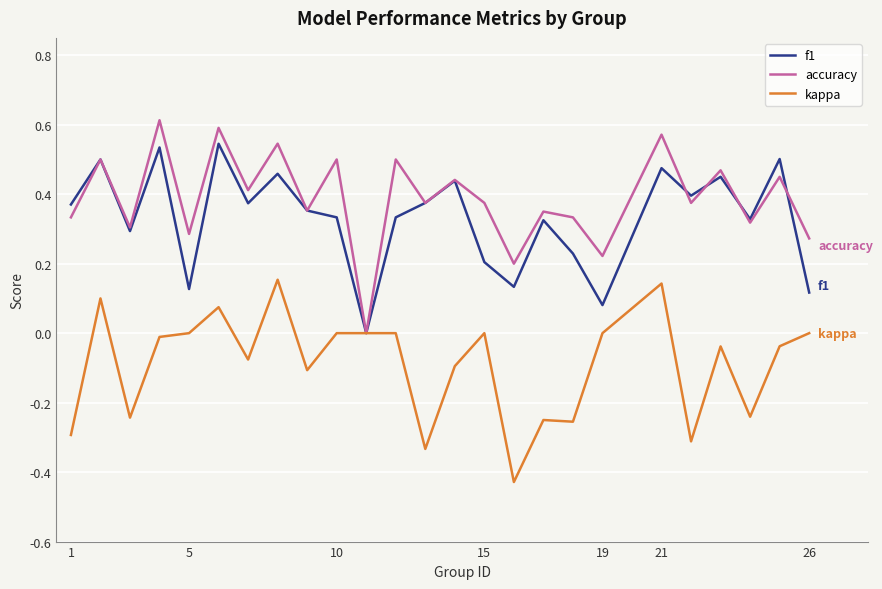

Does the chart display data point markers on the line(s)?

No